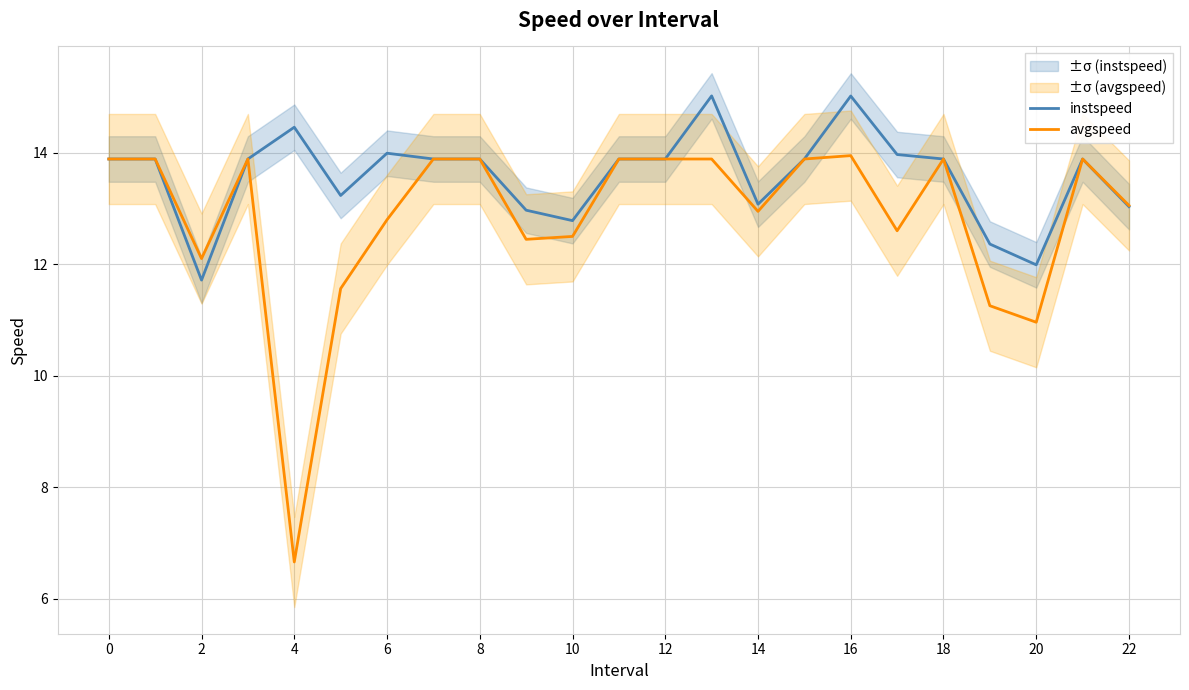

At which label is avgspeed closest to 10?

20